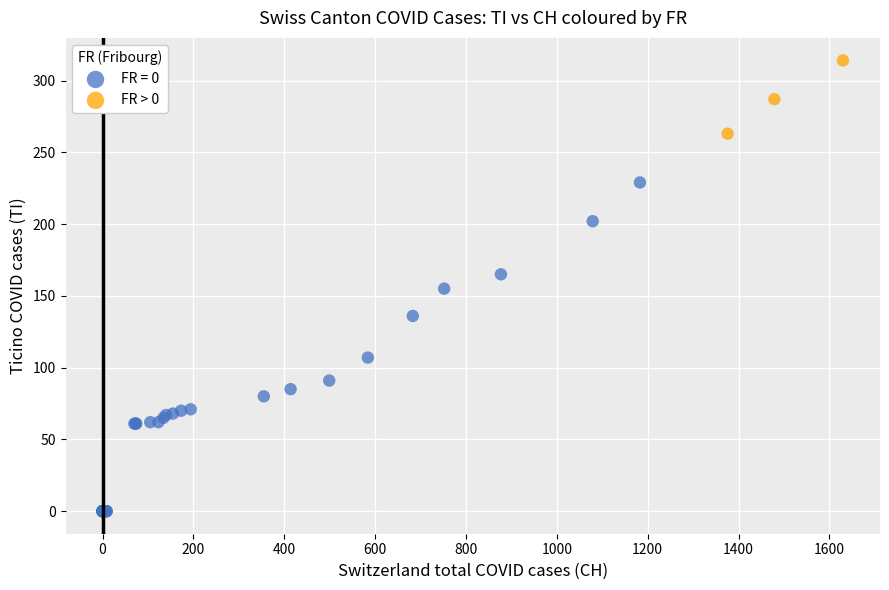

Which series contains the lowest Y value?

FR = 0